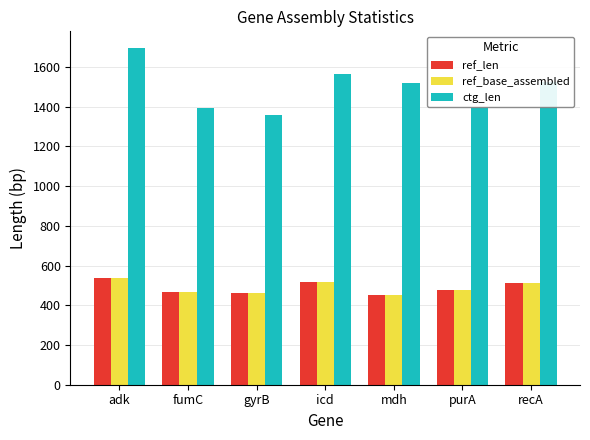

What is the difference between the ref_len values at gyrB and recA?

50